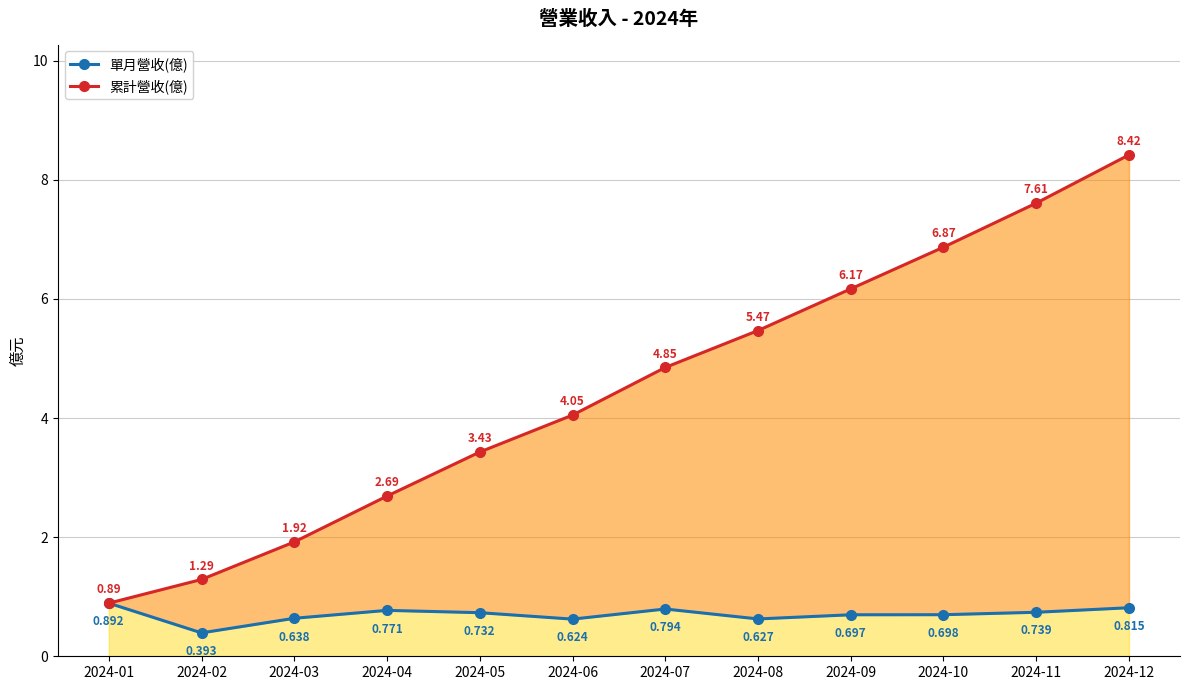

The value of 單月營收(億) at 2024-11 is 0.7. True or false?

True